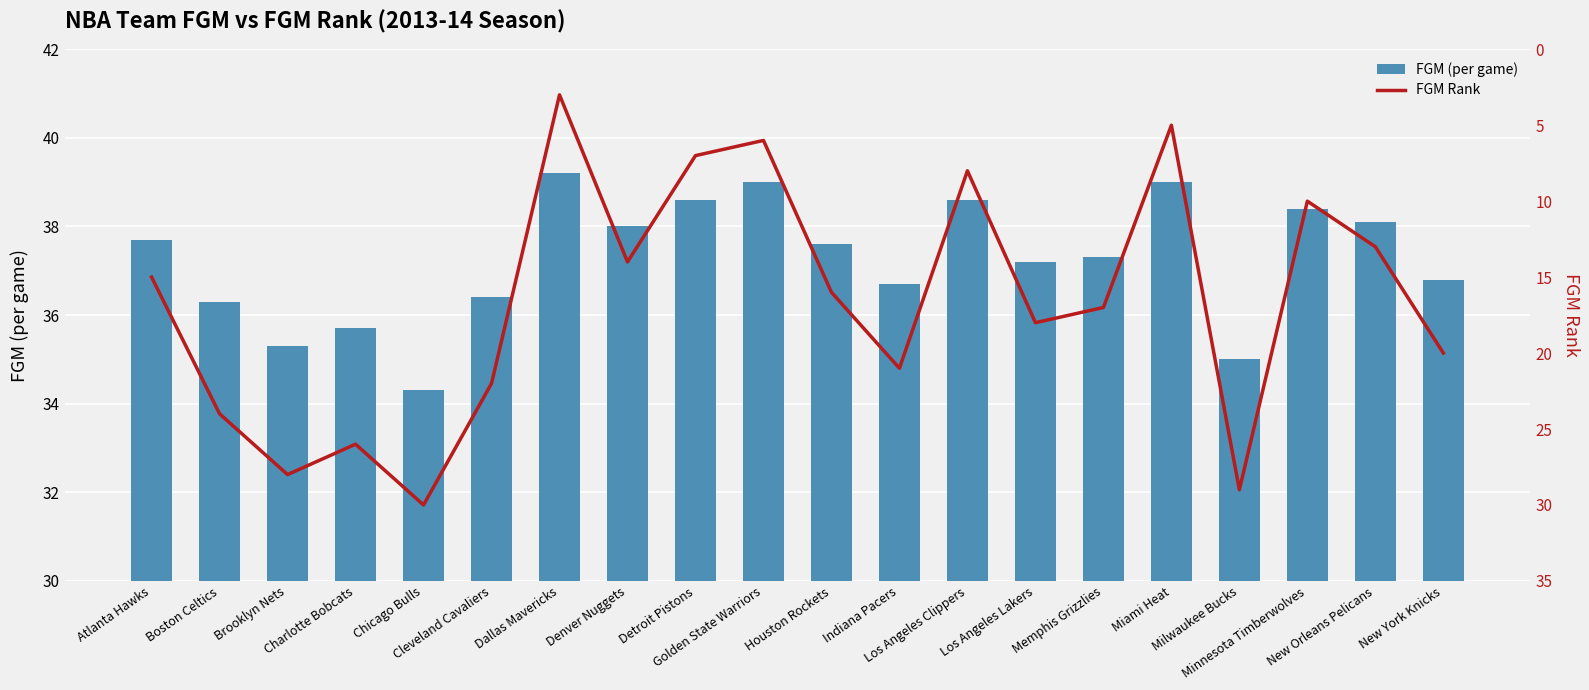

Rank the series by their average value, from lowest to highest.

FGM Rank, FGM (per game)